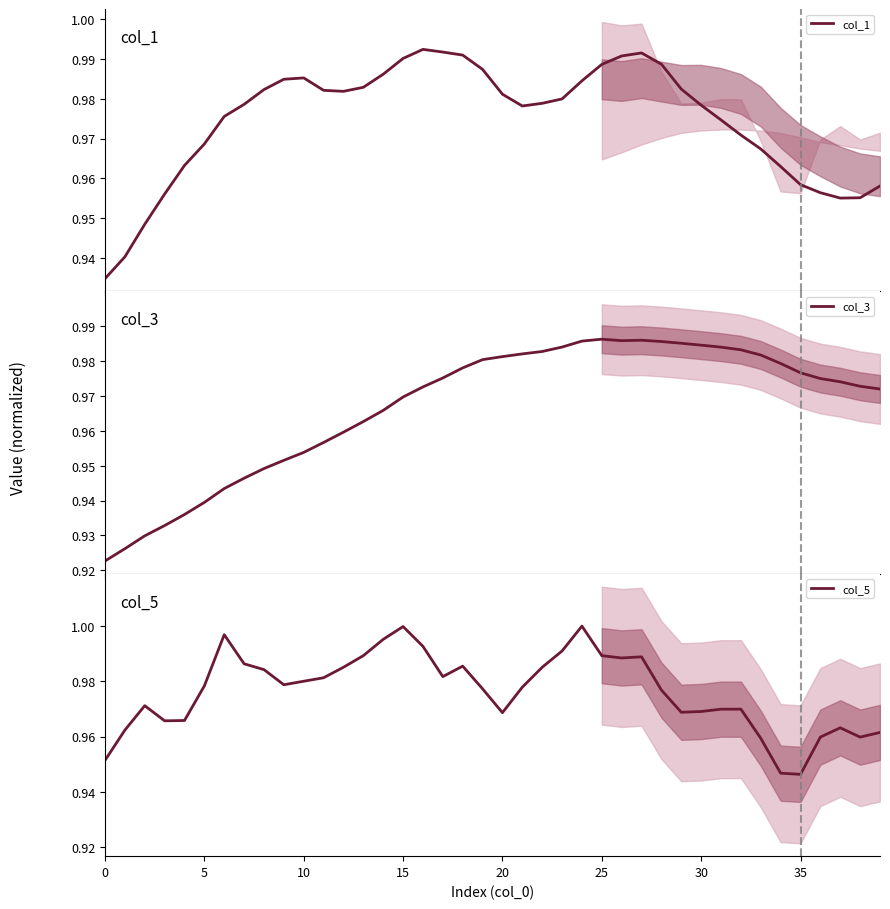

Where is the first local maximum for col_3?

25